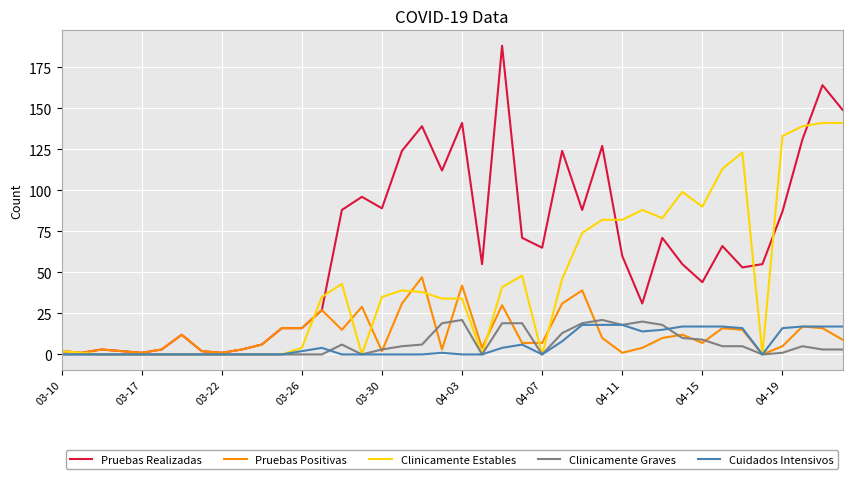

Which series has the largest total across all categories?

Pruebas Realizadas